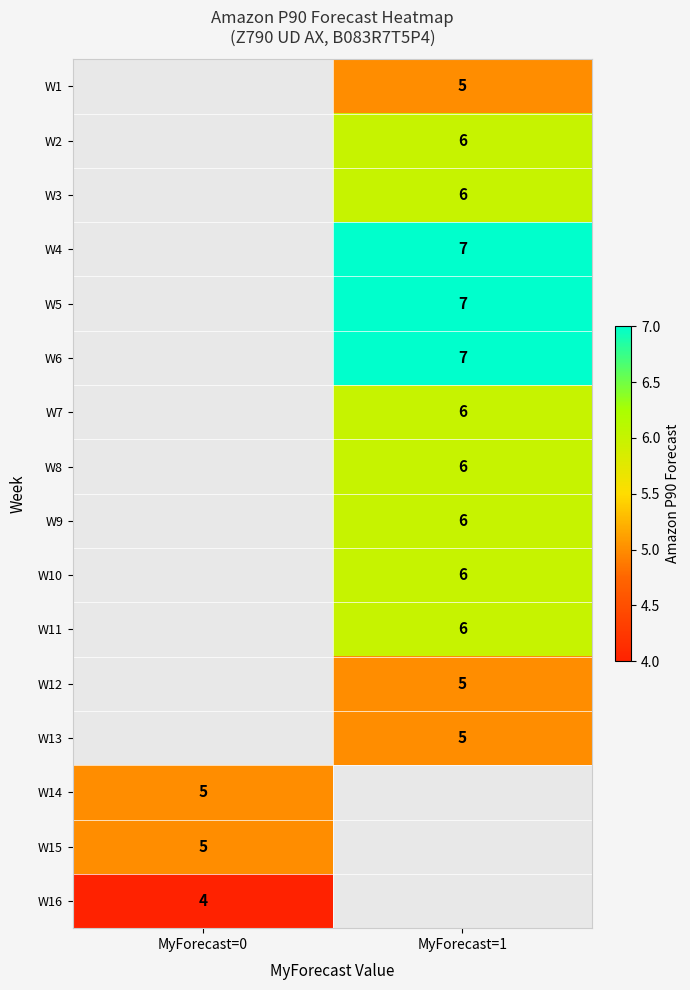

Which has a higher value, MyForecast=0 or MyForecast=1?

MyForecast=1